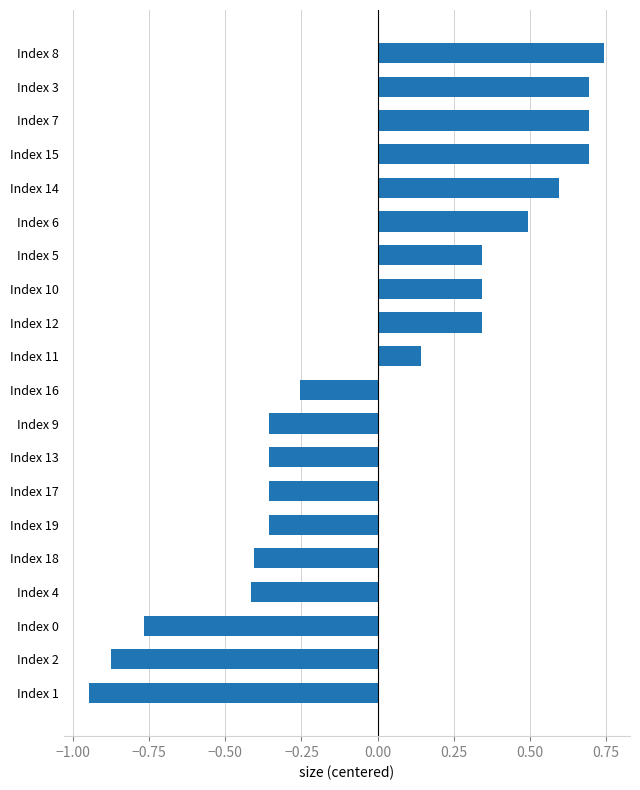

Is it true that the value at Index 3 is 0.7?

True